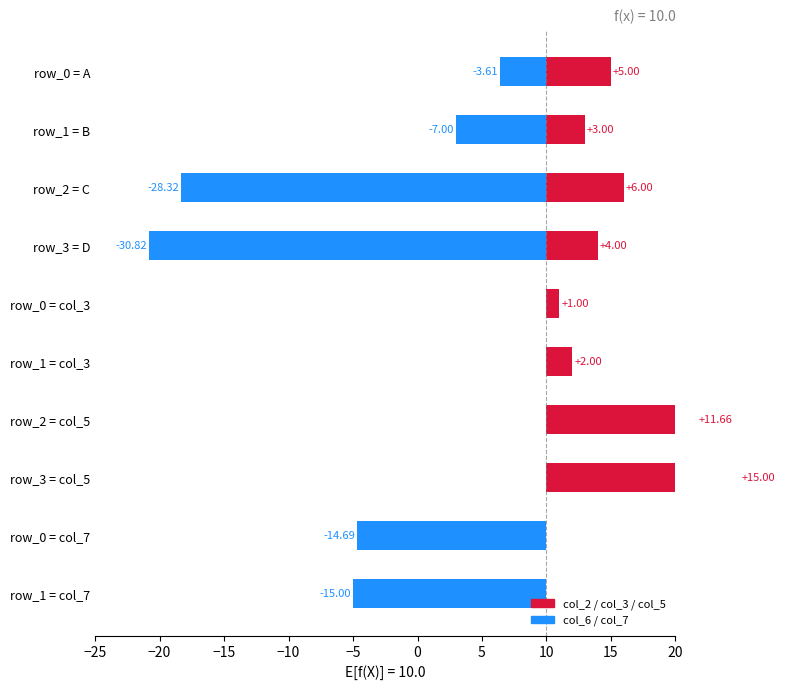

The value of col_6 / col_7 at 15 is -11.7. True or false?

False